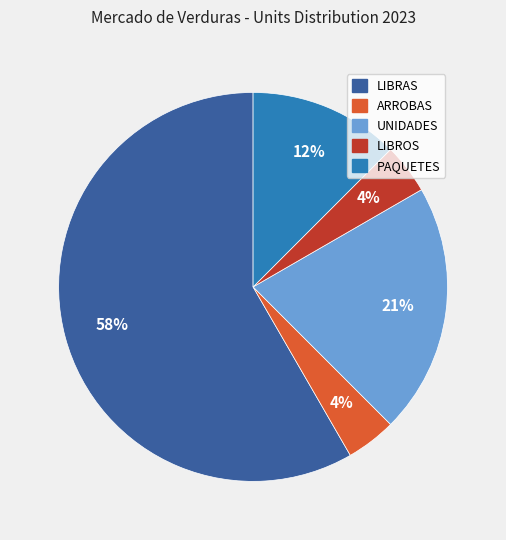

To the nearest percent, what is the combined percentage of ARROBAS and LIBROS?

8%